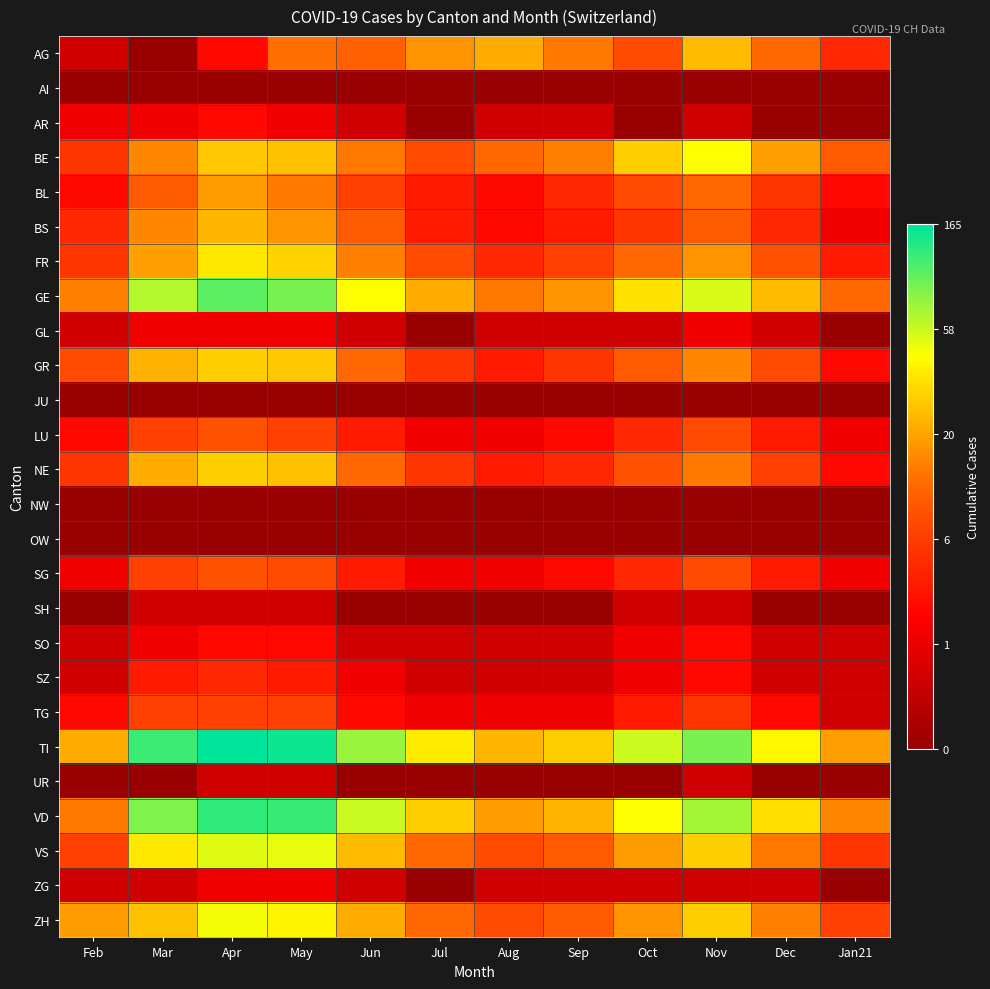

Reading left to right, transcribe all the data shown in this chart.

AG: Feb=0.7	Mar=0.0	Apr=1.4	May=2.6	Jun=2.5	Jul=2.9	Aug=3.1	Sep=2.7	Oct=2.2	Nov=3.3	Dec=2.6	Jan21=1.8
AI: Feb=0.0	Mar=0.0	Apr=0.0	May=0.0	Jun=0.0	Jul=0.0	Aug=0.0	Sep=0.0	Oct=0.0	Nov=0.0	Dec=0.0	Jan21=0.0
AR: Feb=1.1	Mar=1.1	Apr=1.4	May=1.1	Jun=0.7	Jul=0.0	Aug=0.7	Sep=0.7	Oct=0.0	Nov=0.7	Dec=0.0	Jan21=0.0
BE: Feb=1.9	Mar=2.8	Apr=3.4	May=3.3	Jun=2.7	Jul=2.2	Aug=2.6	Sep=2.8	Oct=3.4	Nov=3.8	Dec=3.0	Jan21=2.4
BL: Feb=1.4	Mar=2.4	Apr=3.0	May=2.7	Jun=2.1	Jul=1.6	Aug=1.4	Sep=1.8	Oct=2.2	Nov=2.6	Dec=1.9	Jan21=1.4
BS: Feb=1.8	Mar=2.8	Apr=3.2	May=2.9	Jun=2.4	Jul=1.6	Aug=1.4	Sep=1.6	Oct=1.9	Nov=2.4	Dec=1.8	Jan21=1.1
FR: Feb=1.9	Mar=3.0	Apr=3.6	May=3.5	Jun=2.8	Jul=2.2	Aug=1.8	Sep=2.1	Oct=2.6	Nov=2.9	Dec=2.3	Jan21=1.6
GE: Feb=2.8	Mar=4.2	Apr=4.6	May=4.5	Jun=3.8	Jul=3.1	Aug=2.7	Sep=2.9	Oct=3.6	Nov=4.0	Dec=3.3	Jan21=2.6
GL: Feb=0.7	Mar=1.1	Apr=1.1	May=1.1	Jun=0.7	Jul=0.0	Aug=0.7	Sep=0.7	Oct=0.7	Nov=1.1	Dec=0.7	Jan21=0.0
GR: Feb=2.2	Mar=3.2	Apr=3.4	May=3.4	Jun=2.6	Jul=1.9	Aug=1.6	Sep=1.9	Oct=2.4	Nov=2.8	Dec=2.2	Jan21=1.4
JU: Feb=0.0	Mar=0.0	Apr=0.0	May=0.0	Jun=0.0	Jul=0.0	Aug=0.0	Sep=0.0	Oct=0.0	Nov=0.0	Dec=0.0	Jan21=0.0
LU: Feb=1.4	Mar=2.1	Apr=2.3	May=2.1	Jun=1.6	Jul=1.1	Aug=1.1	Sep=1.4	Oct=1.8	Nov=2.2	Dec=1.6	Jan21=1.1
NE: Feb=1.9	Mar=3.1	Apr=3.4	May=3.3	Jun=2.6	Jul=1.9	Aug=1.6	Sep=1.8	Oct=2.3	Nov=2.7	Dec=2.1	Jan21=1.4
NW: Feb=0.0	Mar=0.0	Apr=0.0	May=0.0	Jun=0.0	Jul=0.0	Aug=0.0	Sep=0.0	Oct=0.0	Nov=0.0	Dec=0.0	Jan21=0.0
OW: Feb=0.0	Mar=0.0	Apr=0.0	May=0.0	Jun=0.0	Jul=0.0	Aug=0.0	Sep=0.0	Oct=0.0	Nov=0.0	Dec=0.0	Jan21=0.0
SG: Feb=1.1	Mar=2.1	Apr=2.3	May=2.2	Jun=1.6	Jul=1.1	Aug=1.1	Sep=1.4	Oct=1.8	Nov=2.2	Dec=1.6	Jan21=1.1
SH: Feb=0.0	Mar=0.7	Apr=0.7	May=0.7	Jun=0.0	Jul=0.0	Aug=0.0	Sep=0.0	Oct=0.7	Nov=0.7	Dec=0.0	Jan21=0.0
SO: Feb=0.7	Mar=1.1	Apr=1.4	May=1.4	Jun=0.7	Jul=0.7	Aug=0.7	Sep=0.7	Oct=1.1	Nov=1.4	Dec=0.7	Jan21=0.7
SZ: Feb=0.7	Mar=1.6	Apr=1.8	May=1.6	Jun=1.1	Jul=0.7	Aug=0.7	Sep=0.7	Oct=1.1	Nov=1.4	Dec=0.7	Jan21=0.7
TG: Feb=1.4	Mar=2.1	Apr=2.1	May=2.1	Jun=1.4	Jul=1.1	Aug=1.1	Sep=1.1	Oct=1.6	Nov=1.9	Dec=1.4	Jan21=0.7
TI: Feb=3.1	Mar=4.8	Apr=5.1	May=5.0	Jun=4.3	Jul=3.7	Aug=3.2	Sep=3.4	Oct=4.1	Nov=4.5	Dec=3.8	Jan21=3.0
UR: Feb=0.0	Mar=0.0	Apr=0.7	May=0.7	Jun=0.0	Jul=0.0	Aug=0.0	Sep=0.0	Oct=0.0	Nov=0.7	Dec=0.0	Jan21=0.0
VD: Feb=2.7	Mar=4.5	Apr=4.9	May=4.8	Jun=4.1	Jul=3.4	Aug=3.0	Sep=3.2	Oct=3.9	Nov=4.3	Dec=3.6	Jan21=2.8
VS: Feb=2.1	Mar=3.6	Apr=4.0	May=4.0	Jun=3.3	Jul=2.6	Aug=2.2	Sep=2.4	Oct=3.0	Nov=3.4	Dec=2.7	Jan21=1.9
ZG: Feb=0.7	Mar=0.7	Apr=1.1	May=1.1	Jun=0.7	Jul=0.0	Aug=0.7	Sep=0.7	Oct=0.7	Nov=0.7	Dec=0.7	Jan21=0.0
ZH: Feb=3.0	Mar=3.3	Apr=3.9	May=3.7	Jun=3.1	Jul=2.6	Aug=2.2	Sep=2.4	Oct=2.9	Nov=3.4	Dec=2.8	Jan21=2.1